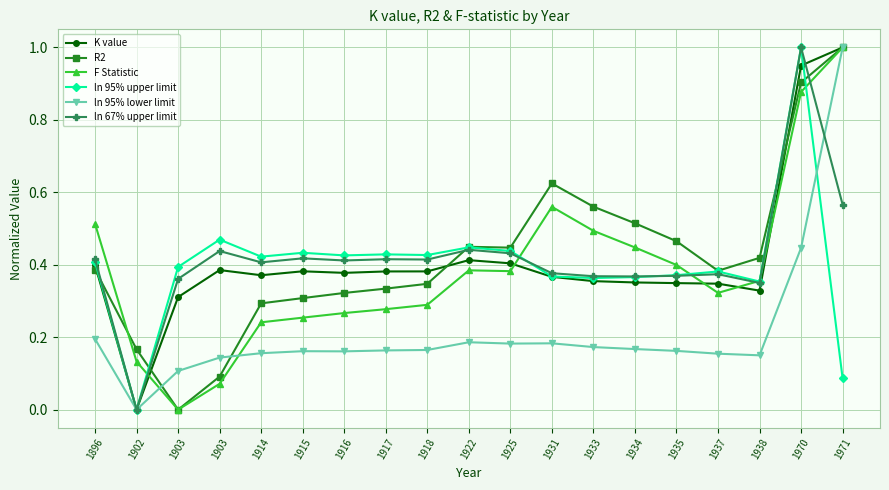

Which series ends up on top after the final intersection of R2 and K value?

K value